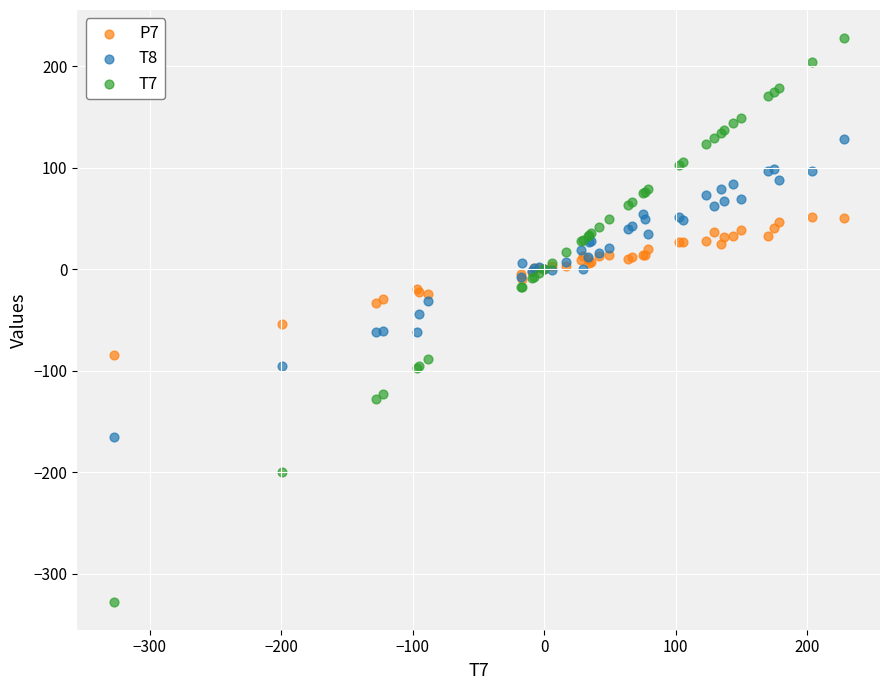

Which series has the widest spread of Y values?

T7